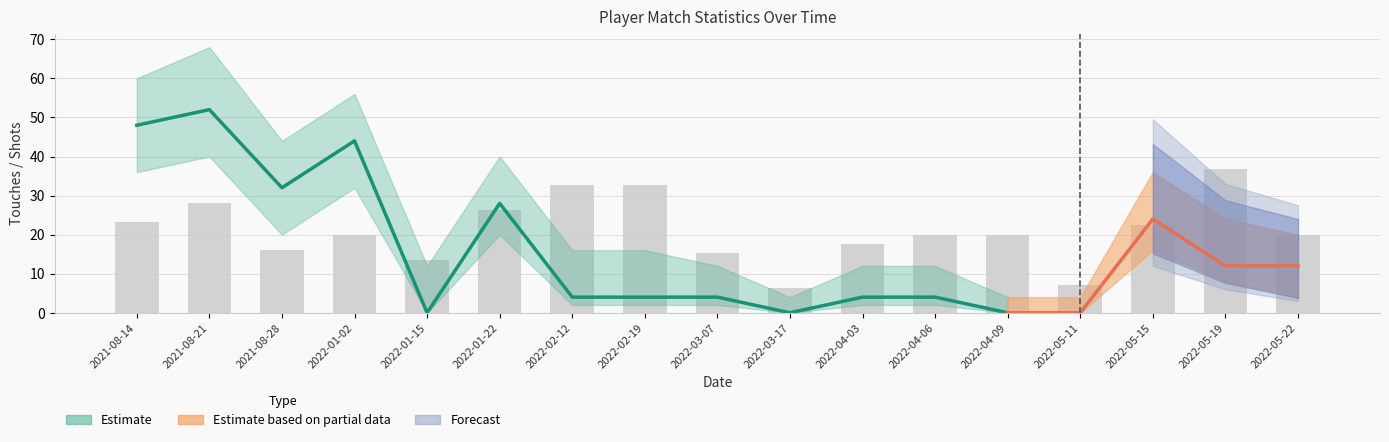

What is the difference between the values at 2022-04-03 and 2022-05-15?

4.8